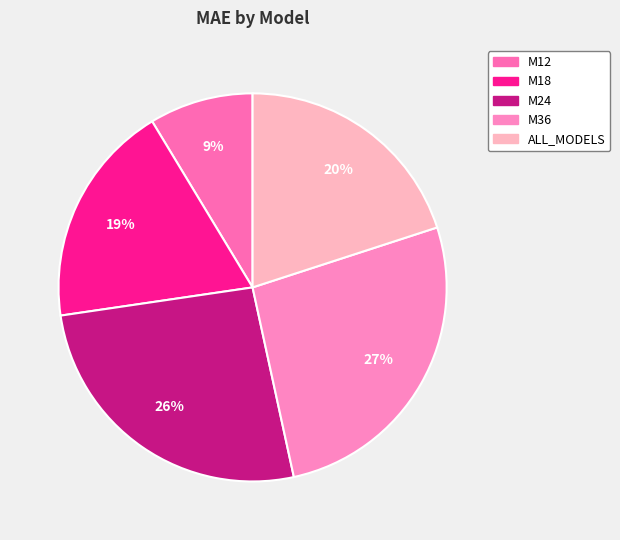

Is it true that M24 is 38% of the pie?

False